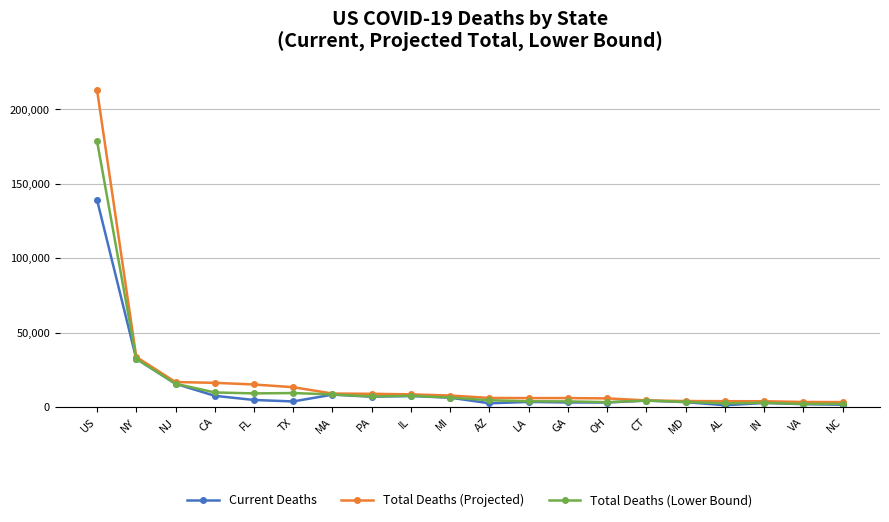

What is the label of the 11th point from the right?

MI